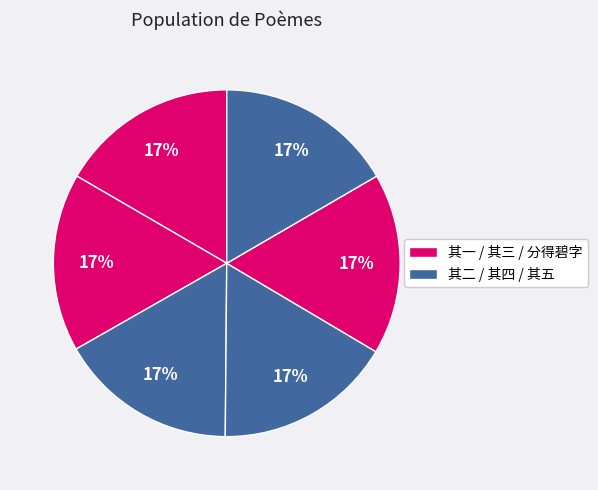

How many segments does this pie chart have?

6